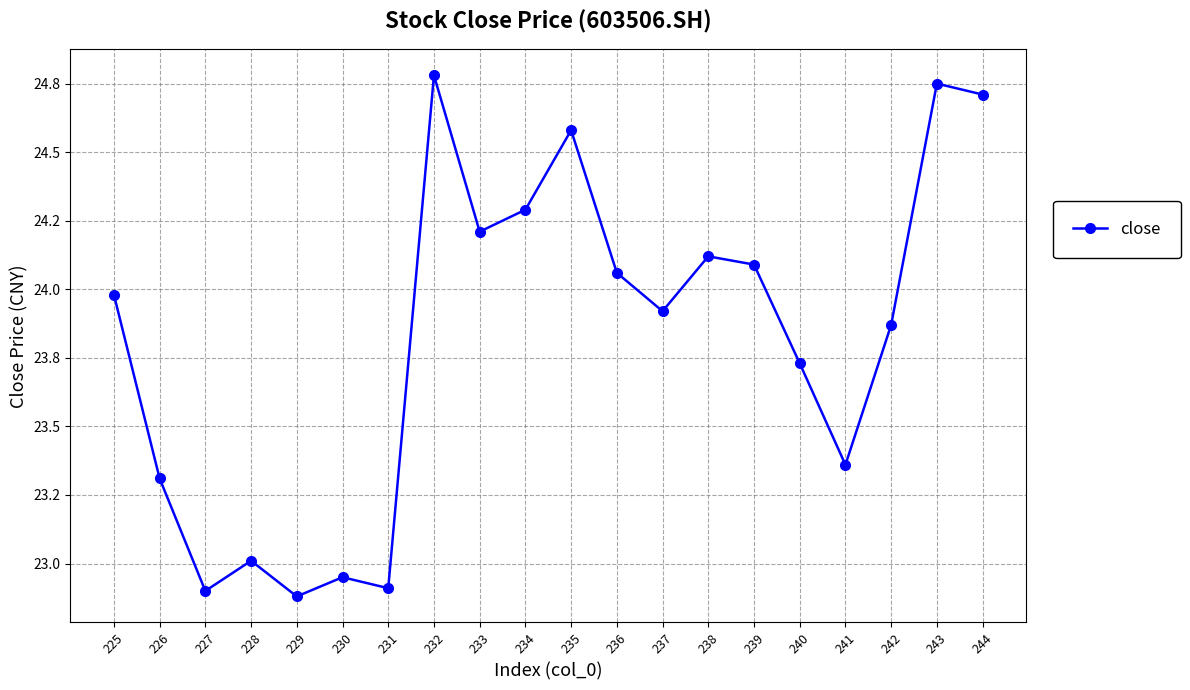

Which category has the lowest value across all series?

229